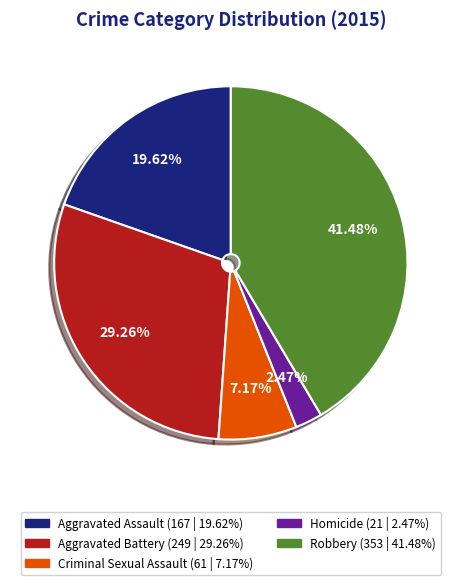

Is it true that Criminal Sexual Assault is 7% of the pie?

True